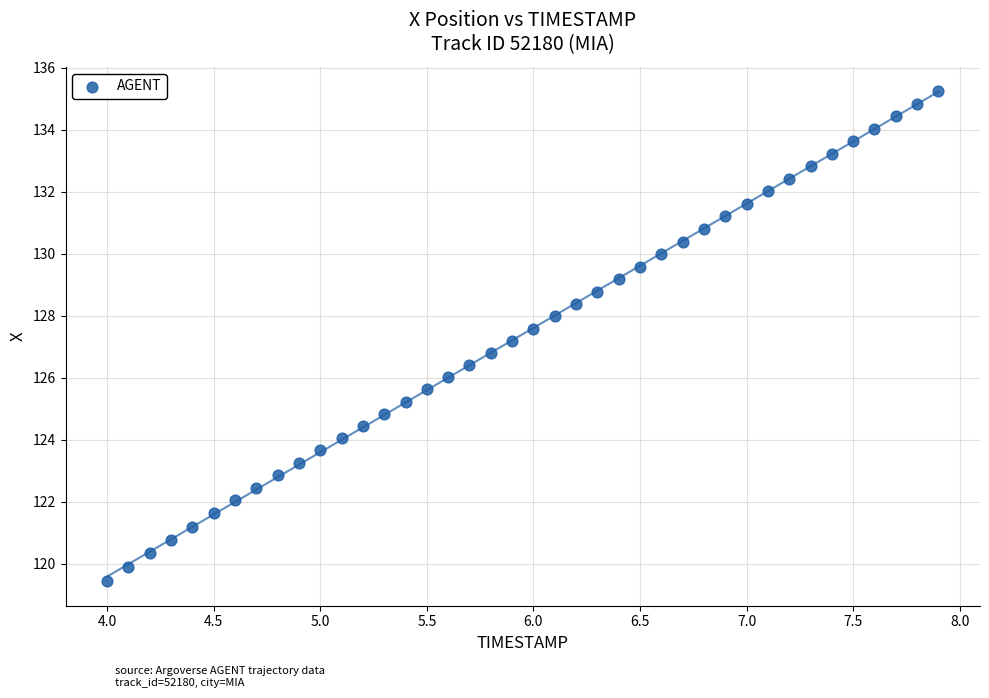

What is the range of X values (max minus min)?

3.9